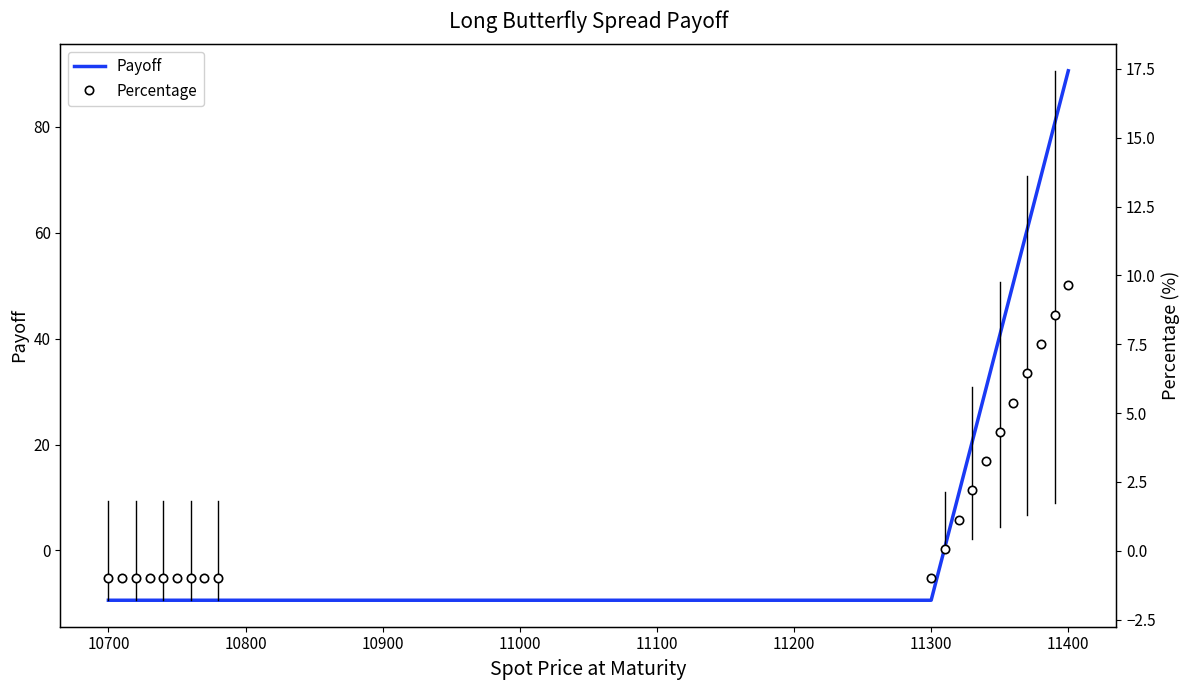

The Payoff series shows -13.8 at 11300. True or false?

False